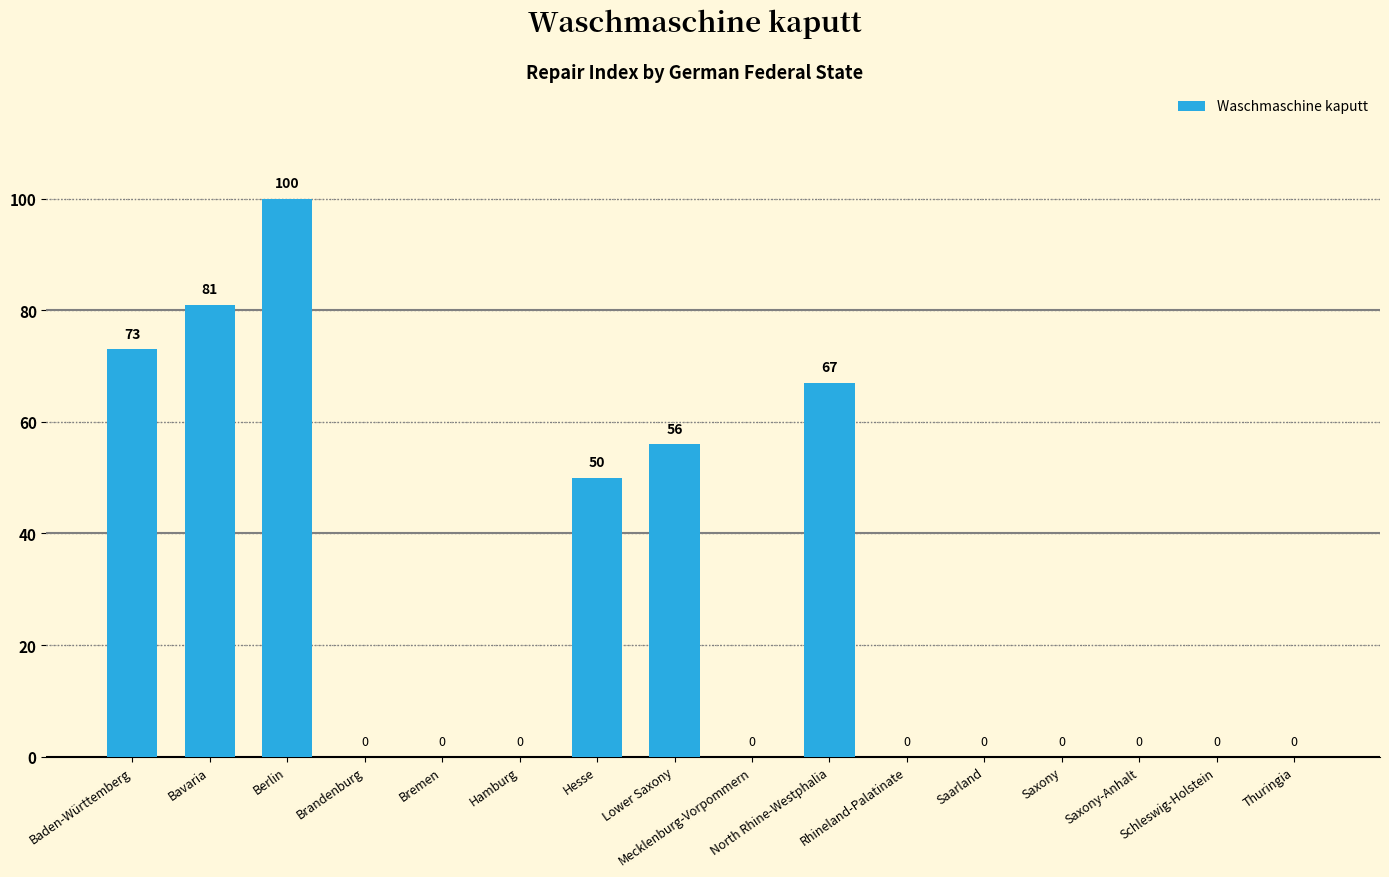

What is the change in value from Baden-Württemberg to Schleswig-Holstein?

-73